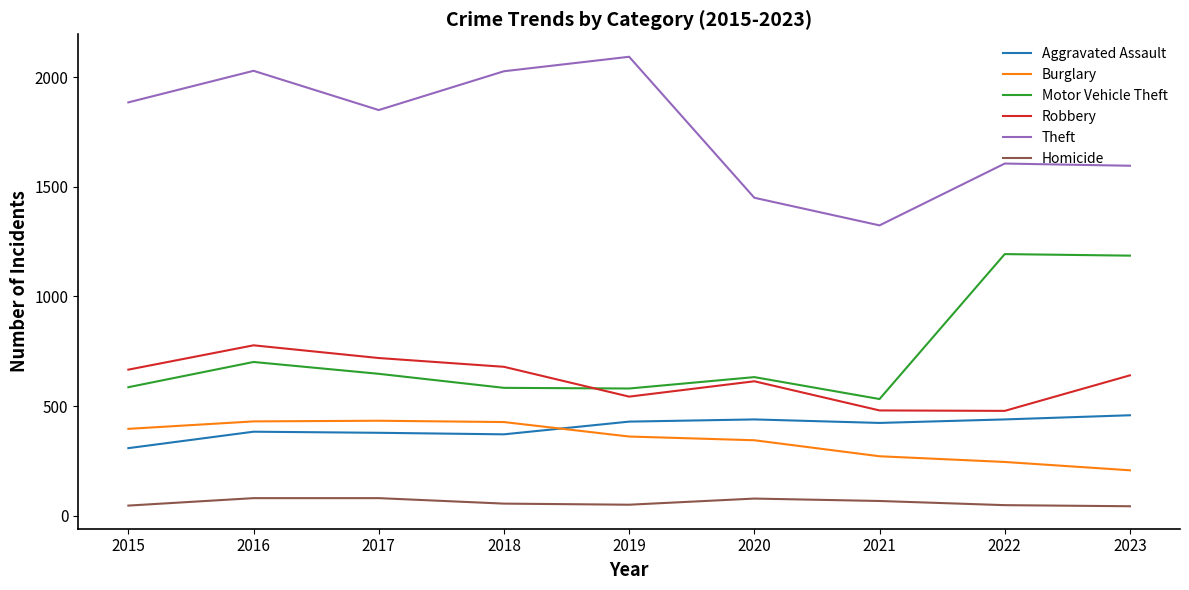

At which category does the chart reach its peak across all series?

2019